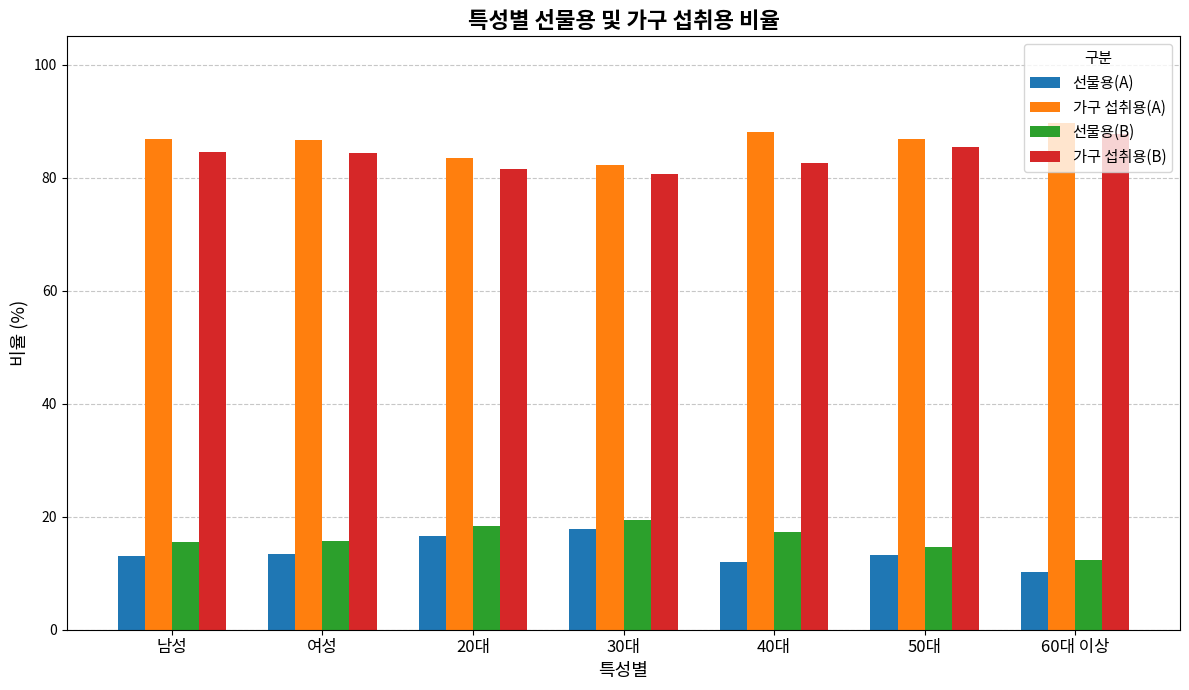

What is the difference between the highest and lowest values at 남성?

73.8